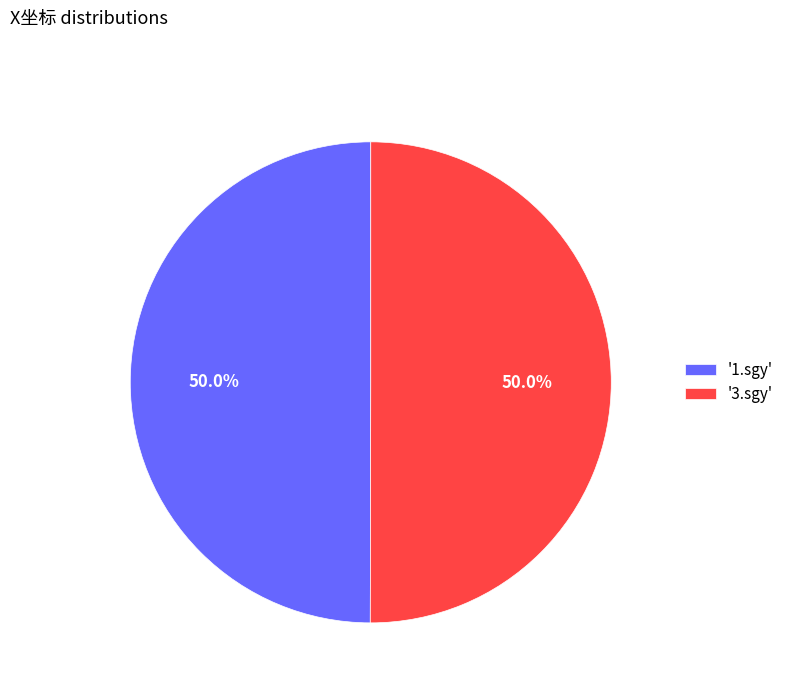

Count the number of slices in the pie.

2